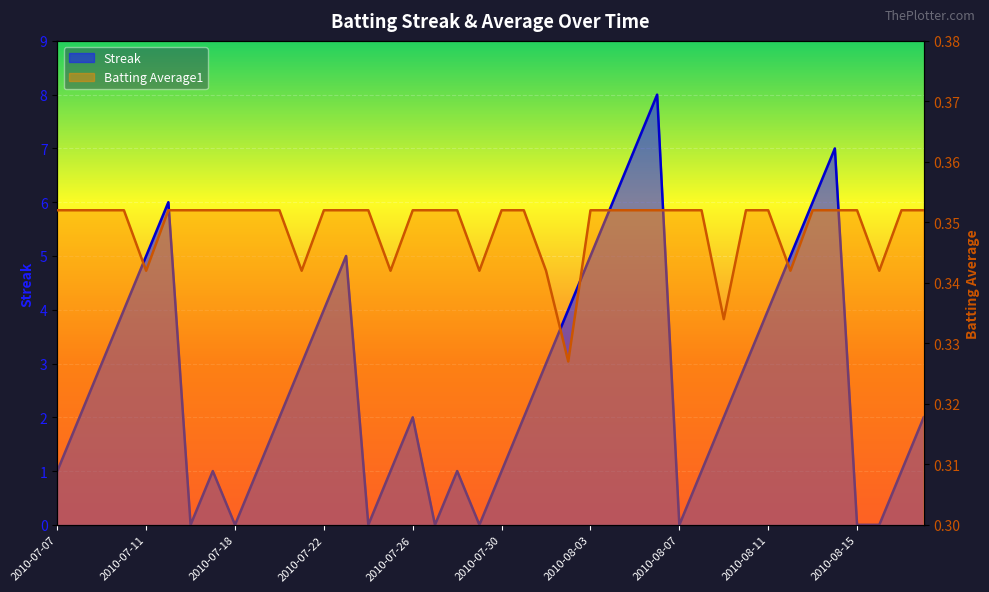

How many times do Streak and Batting Average1 cross each other?

14